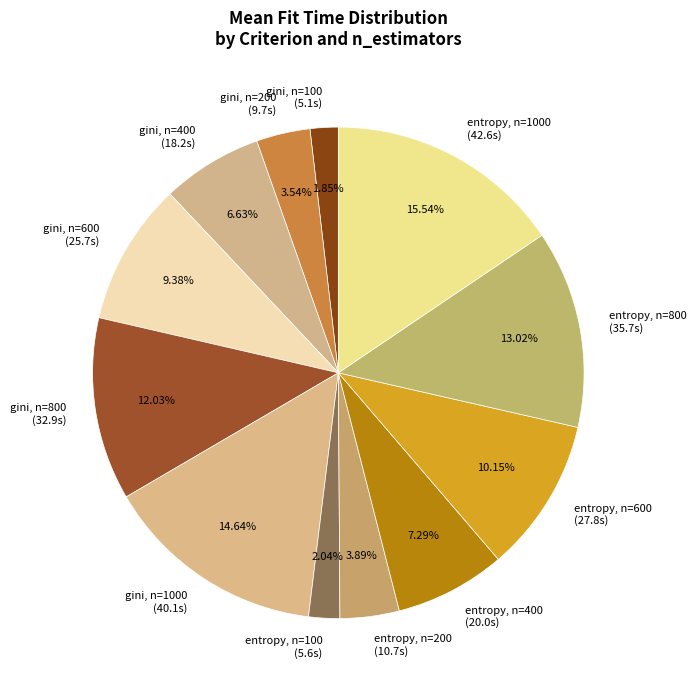

How many slices are in this pie chart?

12